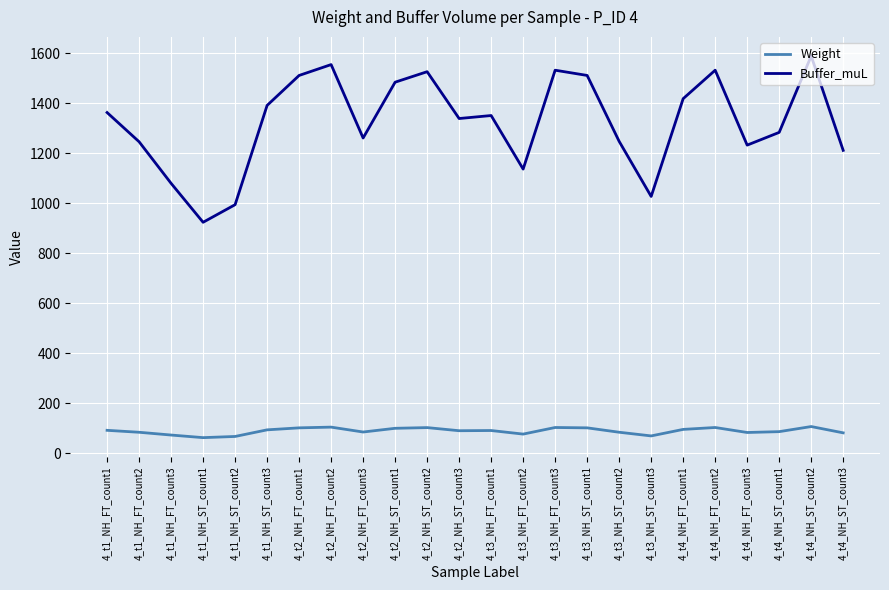

Rank the series by their maximum value, from highest to lowest.

Buffer_muL, Weight